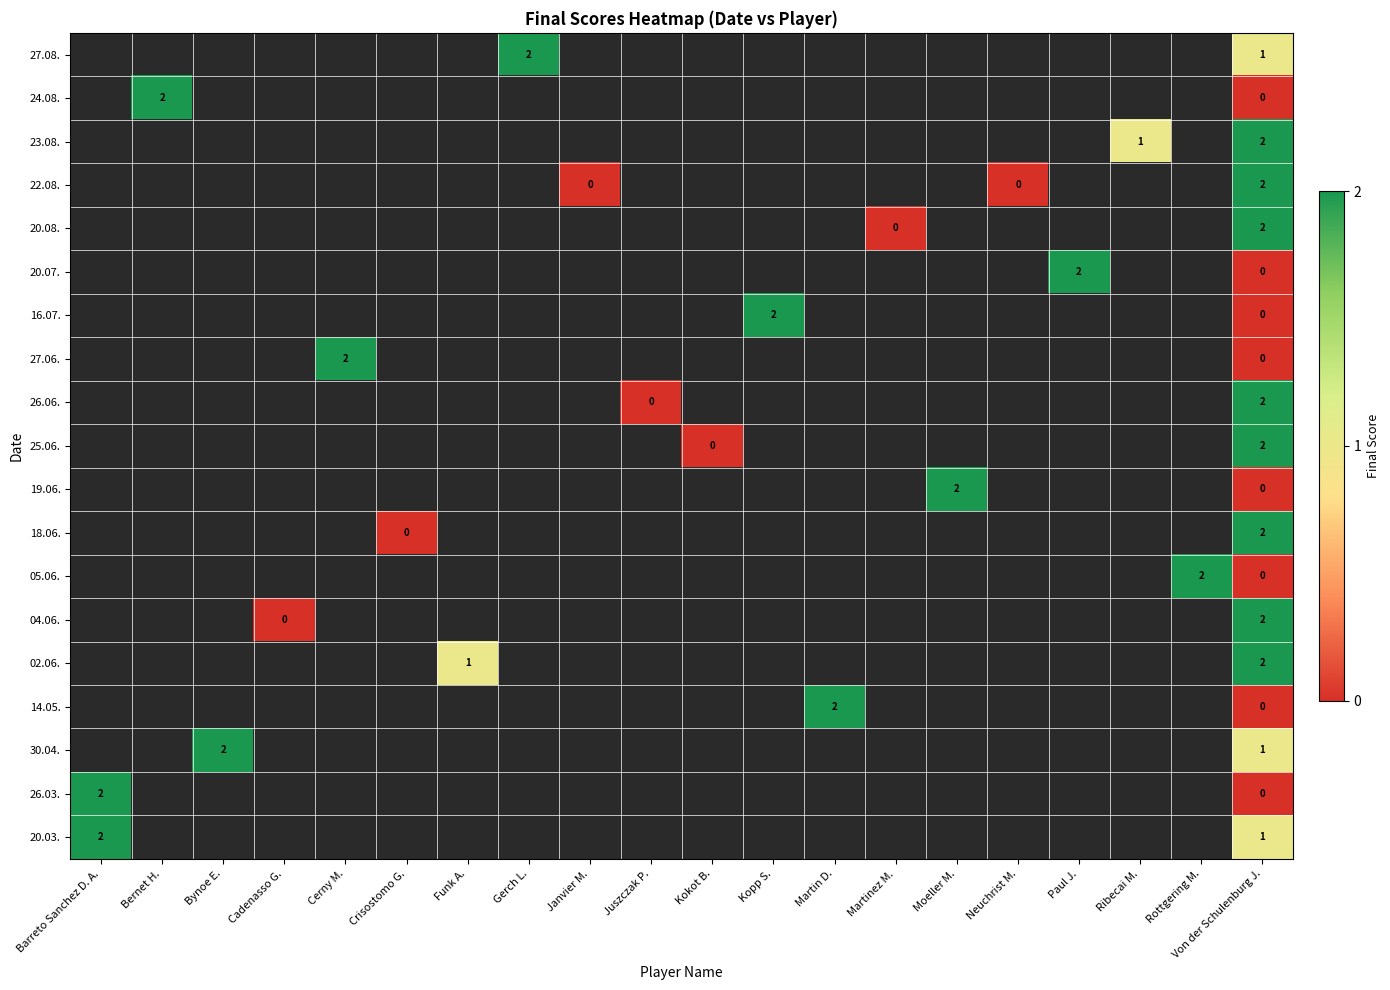

The value of 27.08. at Von der Schulenburg J. is 2. True or false?

False